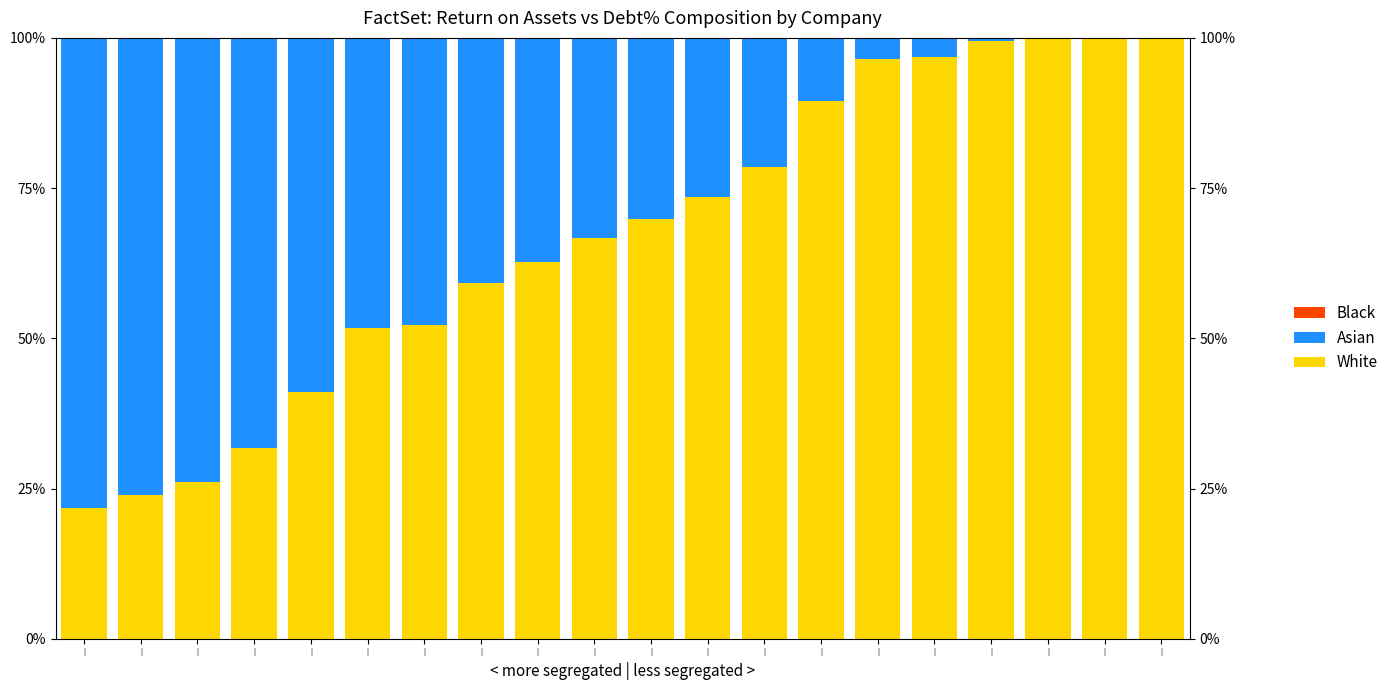

Which category has the lowest value in the Asian series?

|